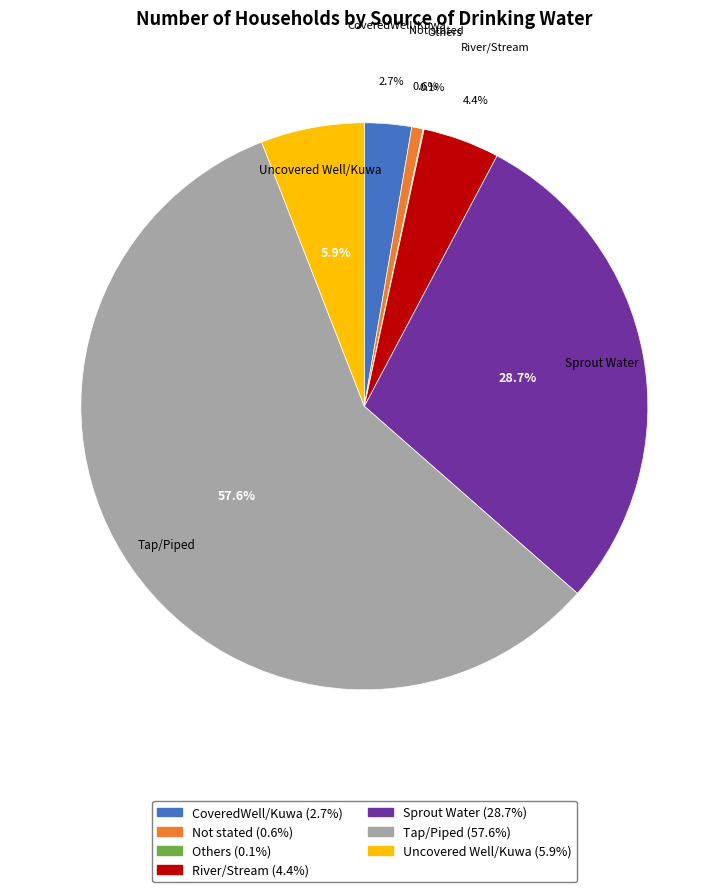

Combined, what portion of the pie is Uncovered Well/Kuwa and Tap/Piped?

63.5%